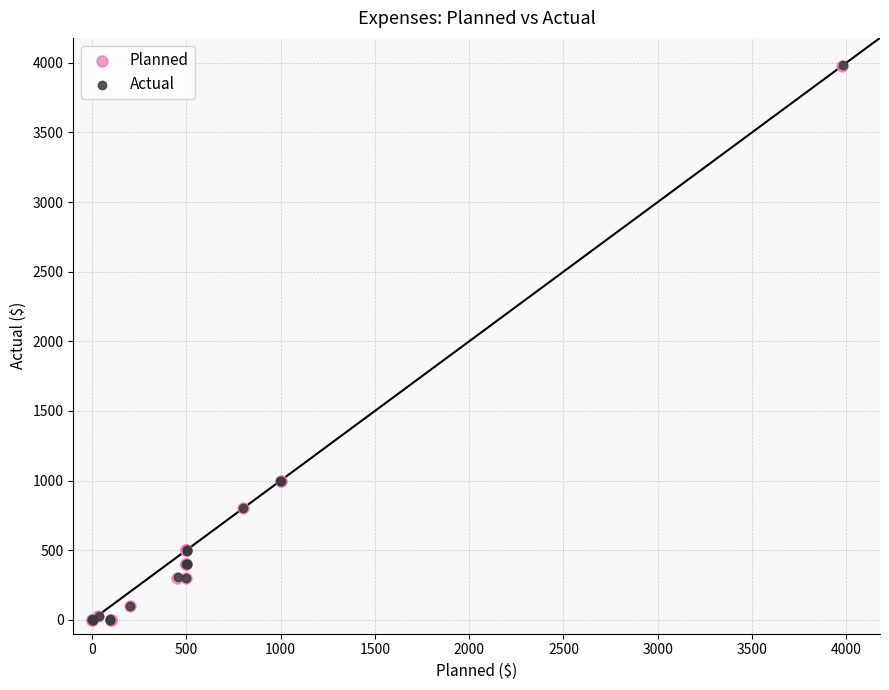

Which series has the widest spread of Y values?

Actual